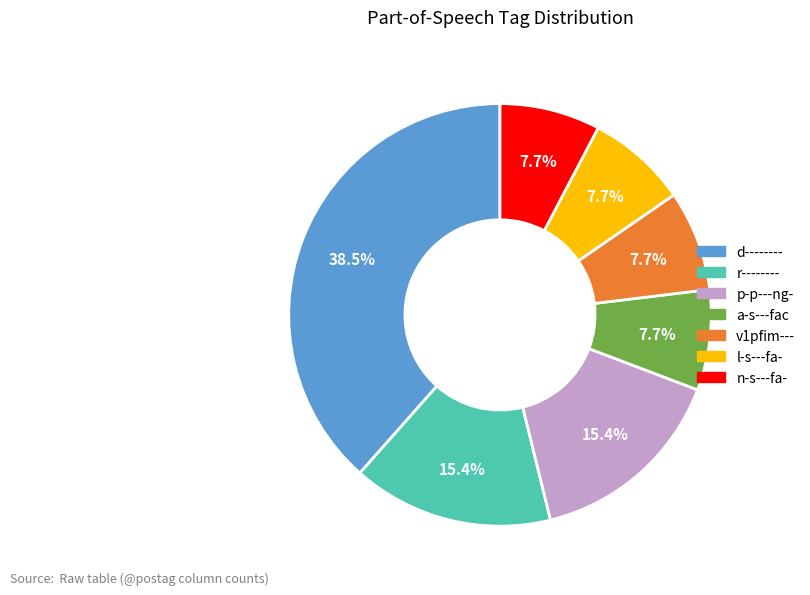

What is the largest slice in the pie chart?

d--------